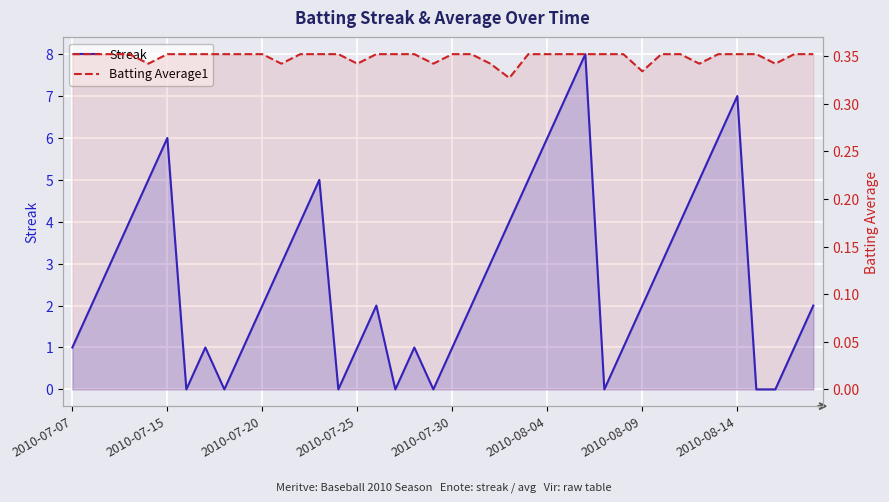

What is the value of the Batting Average1 point at the 9th from the left?

0.4